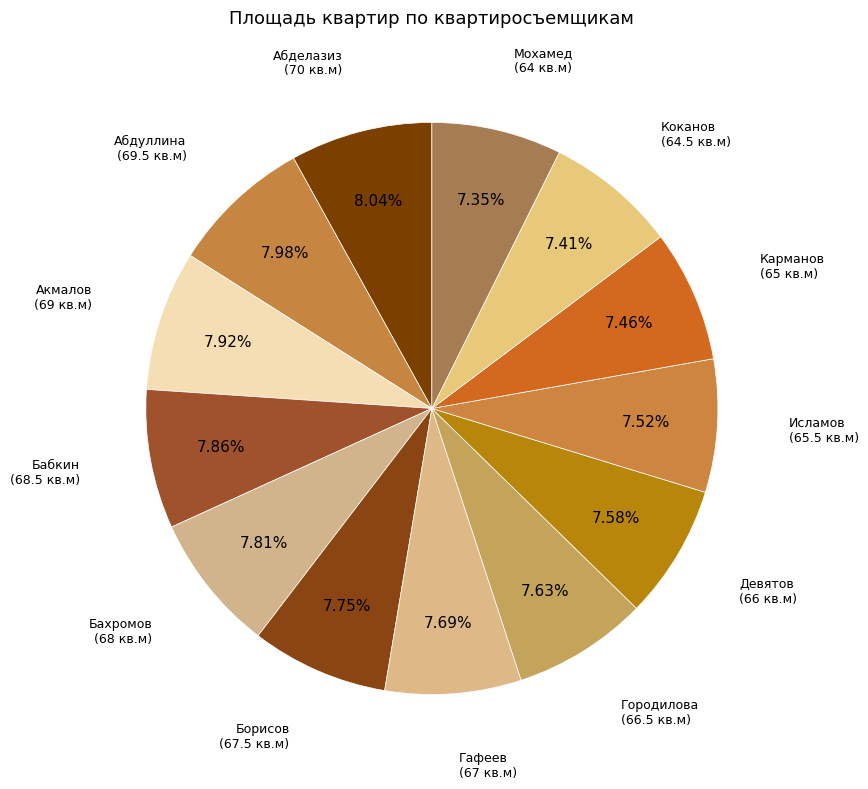

How many slices are in this pie chart?

13